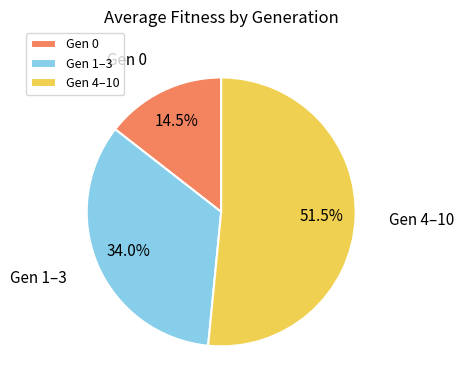

What percentage is NOT represented by Gen 0?

85.5%